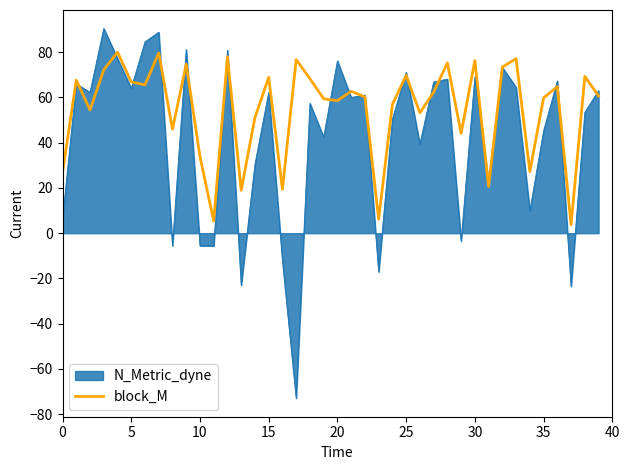

How many series are shown in this chart?

2